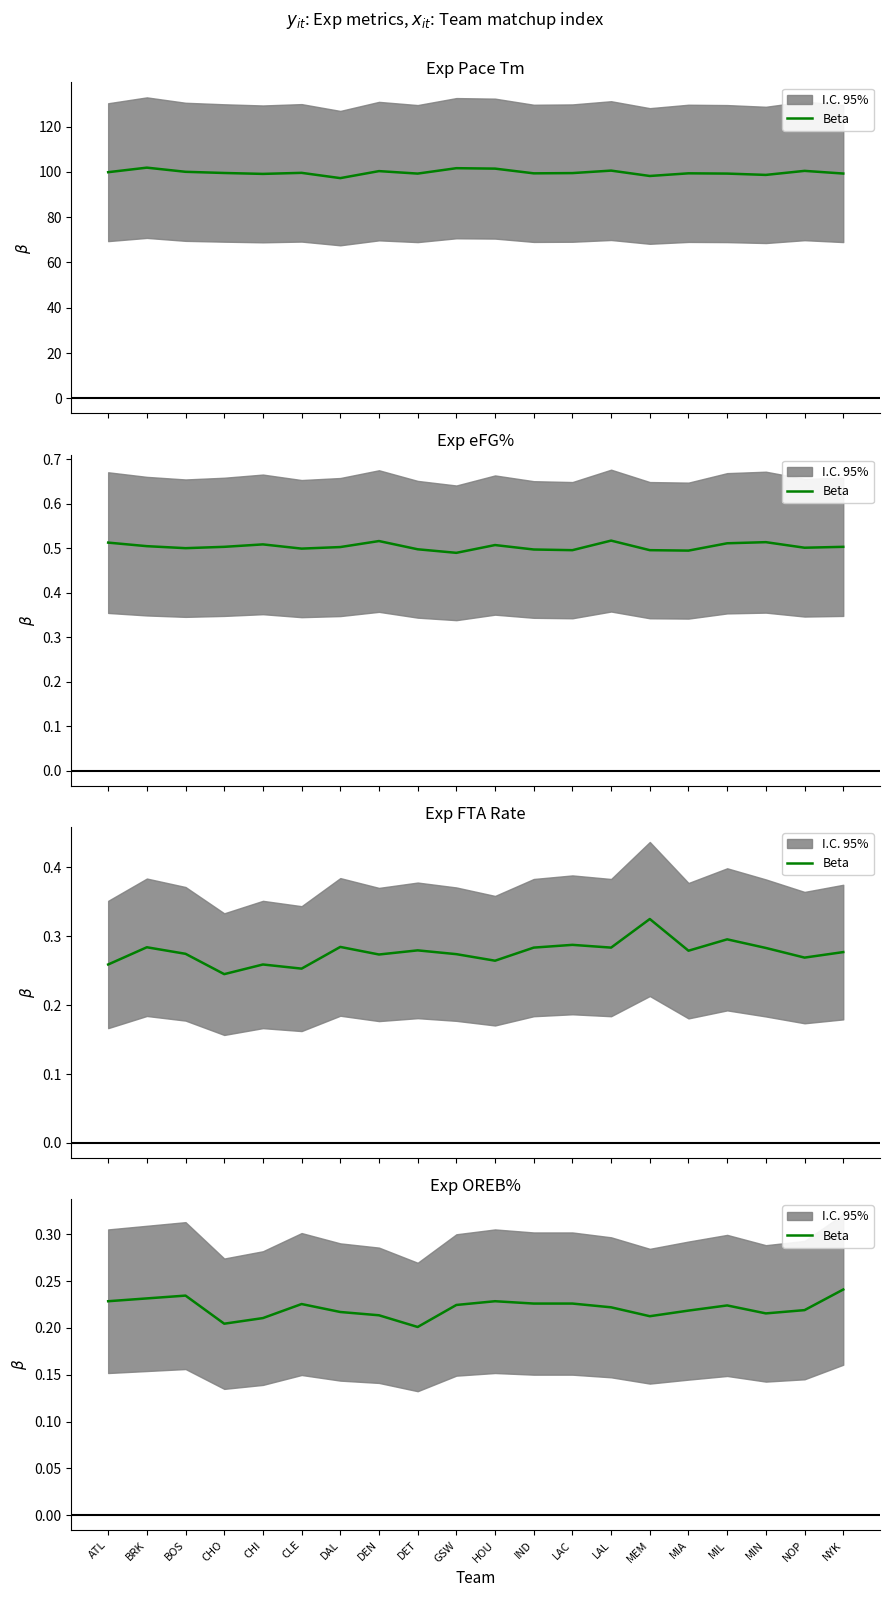

Reading right to left, list all the values displayed in this chart.

0.2	0.2	0.2	0.2	0.2	0.2	0.2	0.2	0.2	0.2	0.2	0.2	0.2	0.2	0.2	0.2	0.2	0.2	0.2	0.2